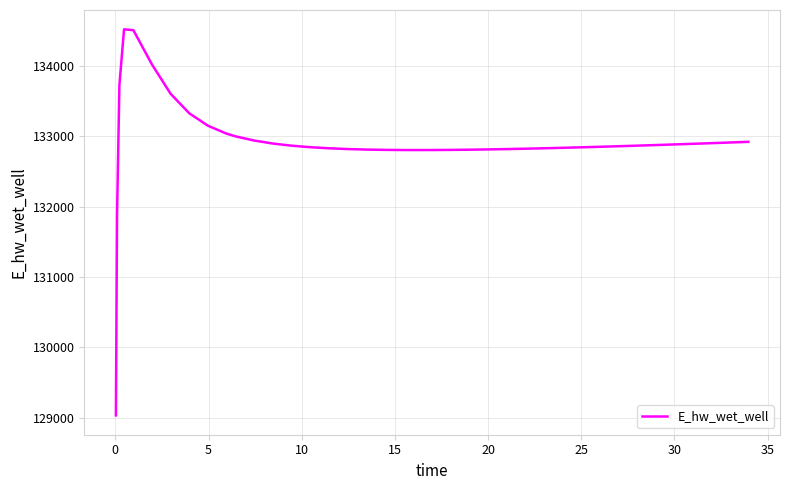

Is this an area chart (filled region under the line)?

No